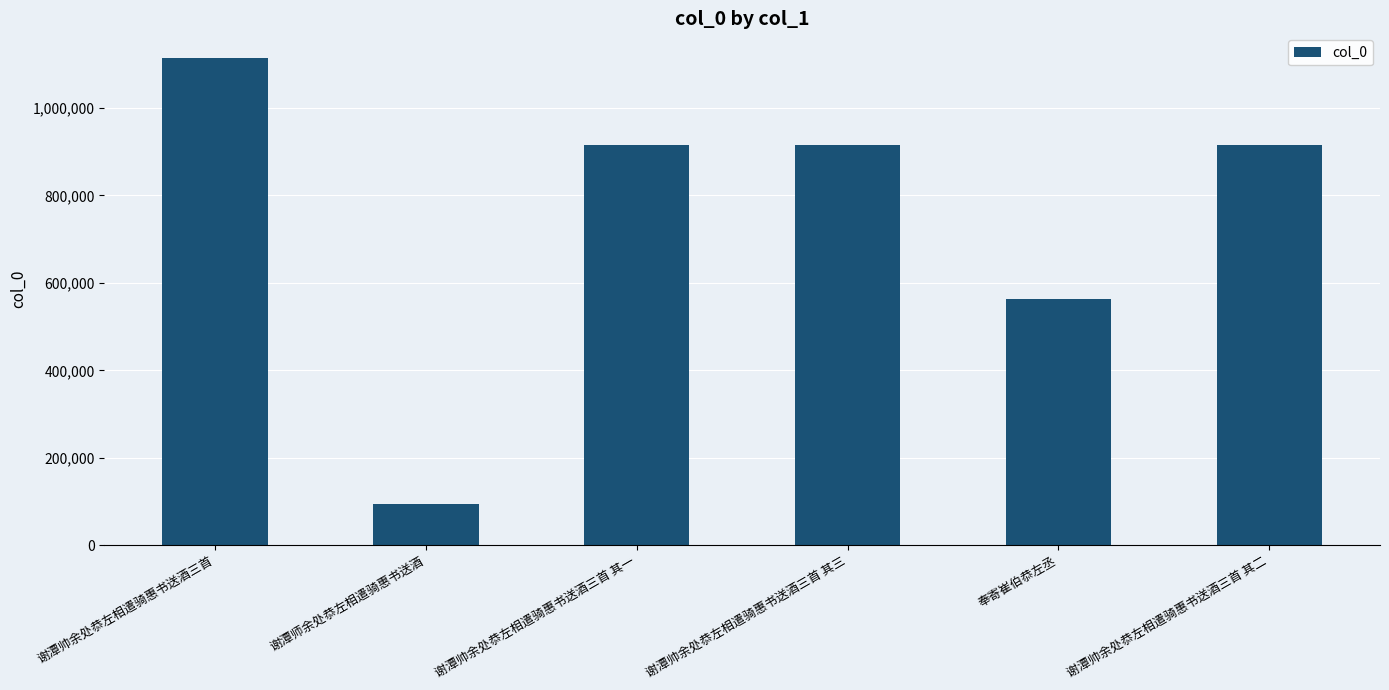

What is the label of the 3rd bar from the left?

谢潭帅余处恭左相遣骑惠书送酒三首 其一